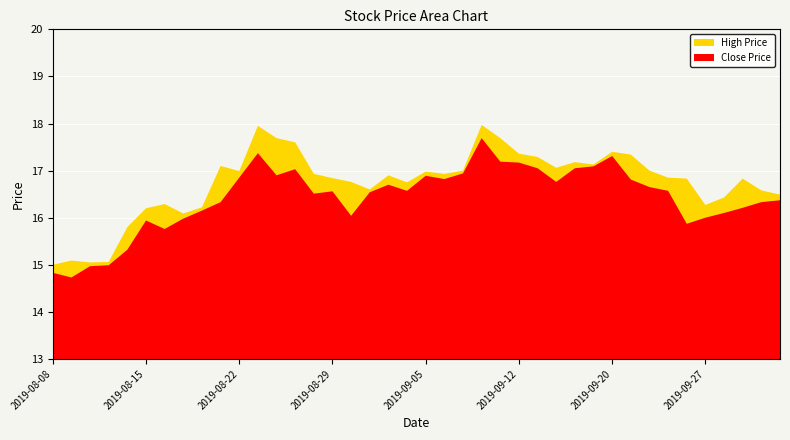

What position from the left is 2019-08-13?

4